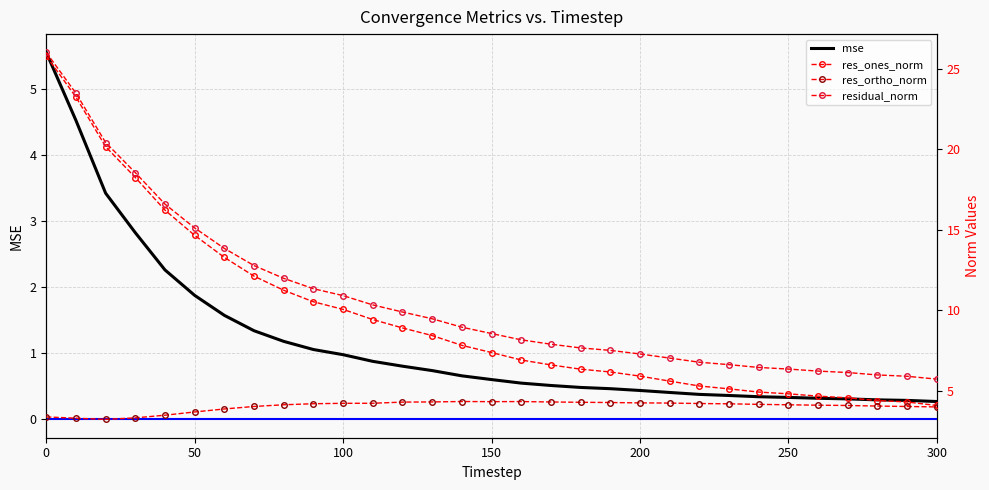

Is it true that mse equals 0.2 at 100?

False